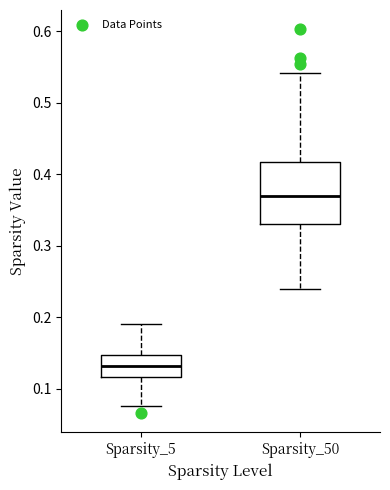

Reading left to right, read every box against the y-axis: the position of its median line, the range the box covers, and the ends of its whiskers. The values are not printed on the chart, so give them approximately, as read against the axis.

Sparsity_5: median 0.13, box 0.12 to 0.15, whiskers 0.08 to 0.19
Sparsity_50: median 0.37, box 0.33 to 0.42, whiskers 0.24 to 0.54